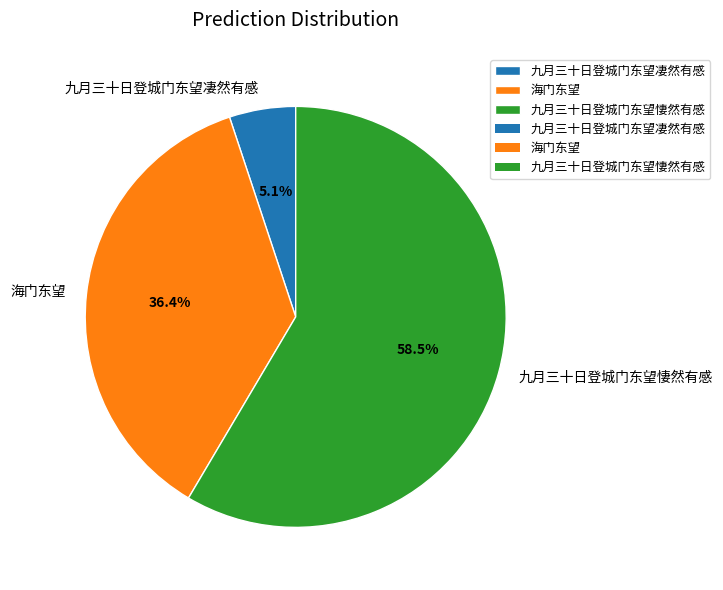

How many slices are in this pie chart?

3